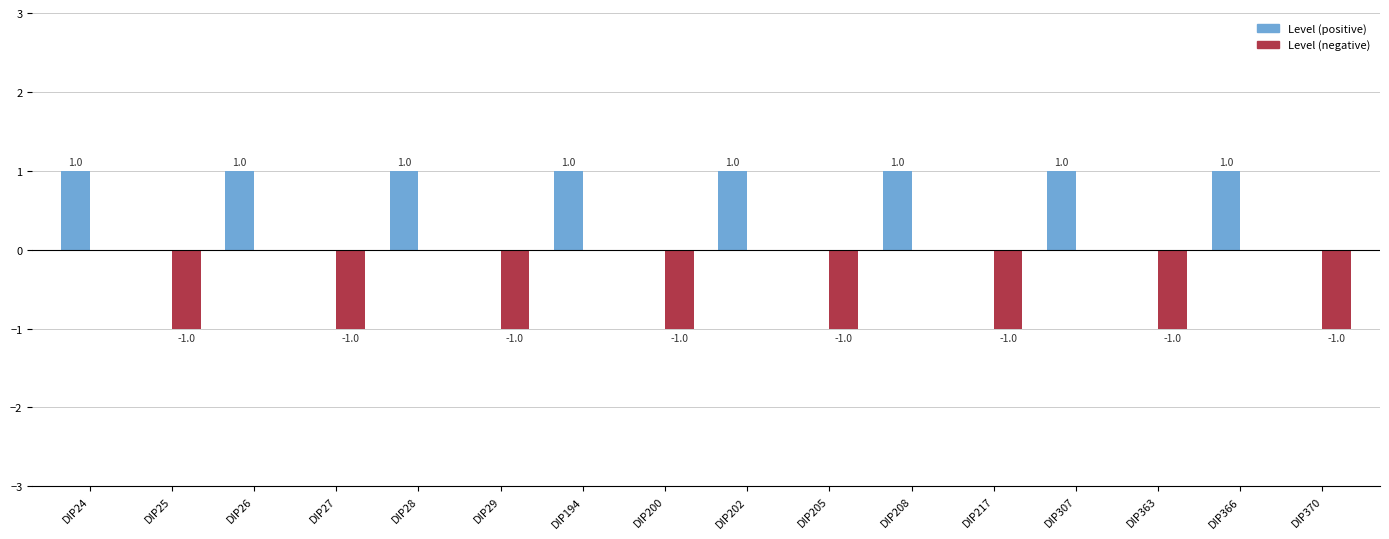

What is the sum of all Level (positive) values?

8